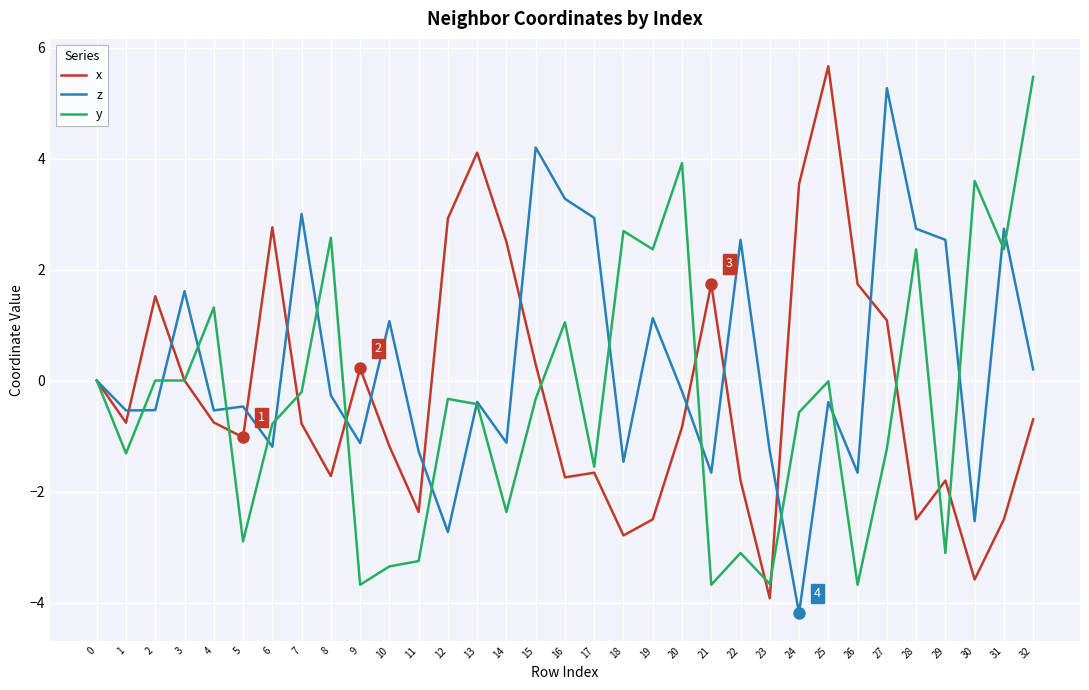

List the series in order of their overall mean, highest first.

z, x, y